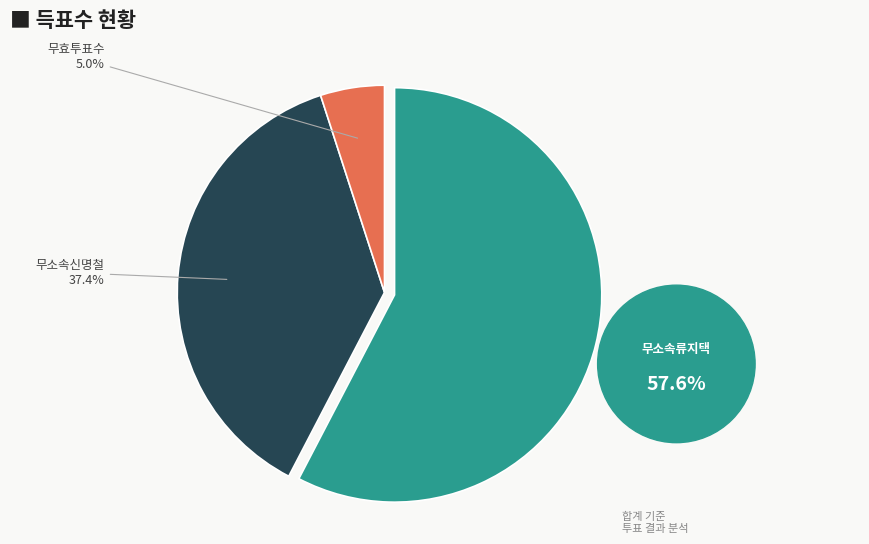

Rank the categories by value from lowest to highest.

무효투표수, 무소속신명철, 무소속류지택